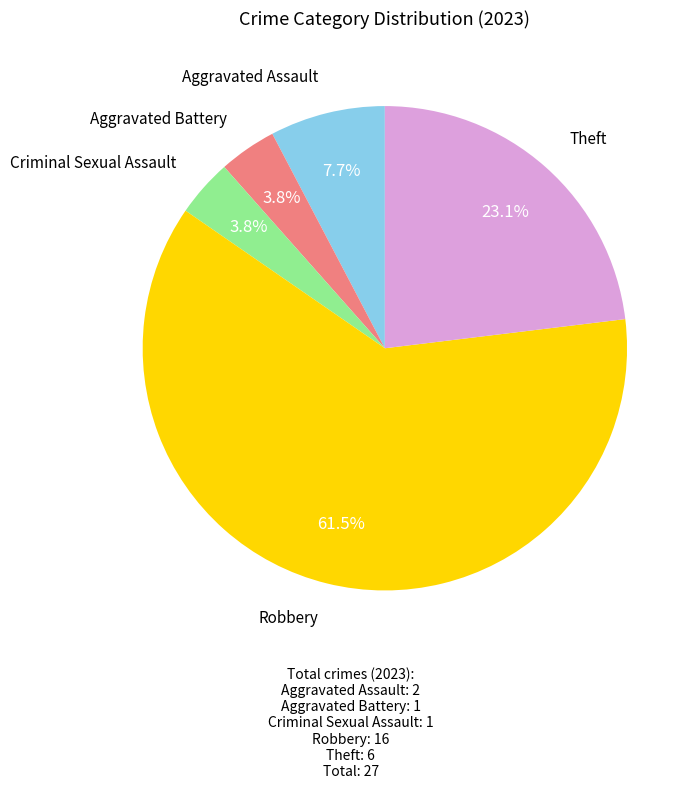

Is there a majority slice in this chart?

Yes